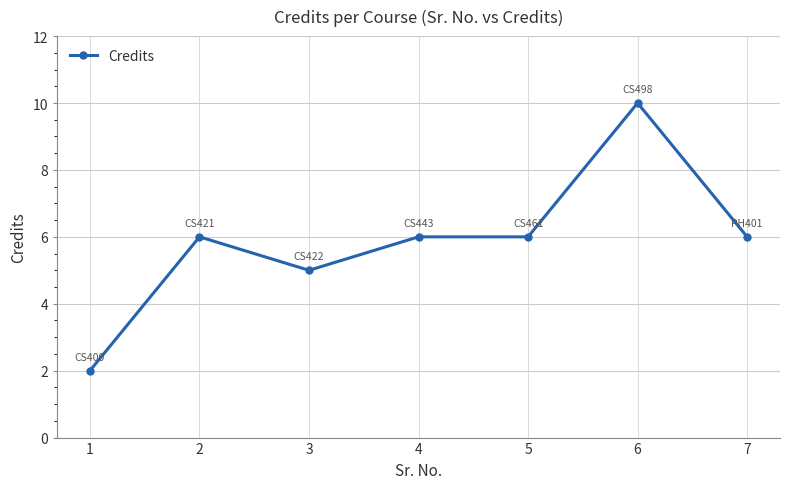

What is the smallest value displayed?

2